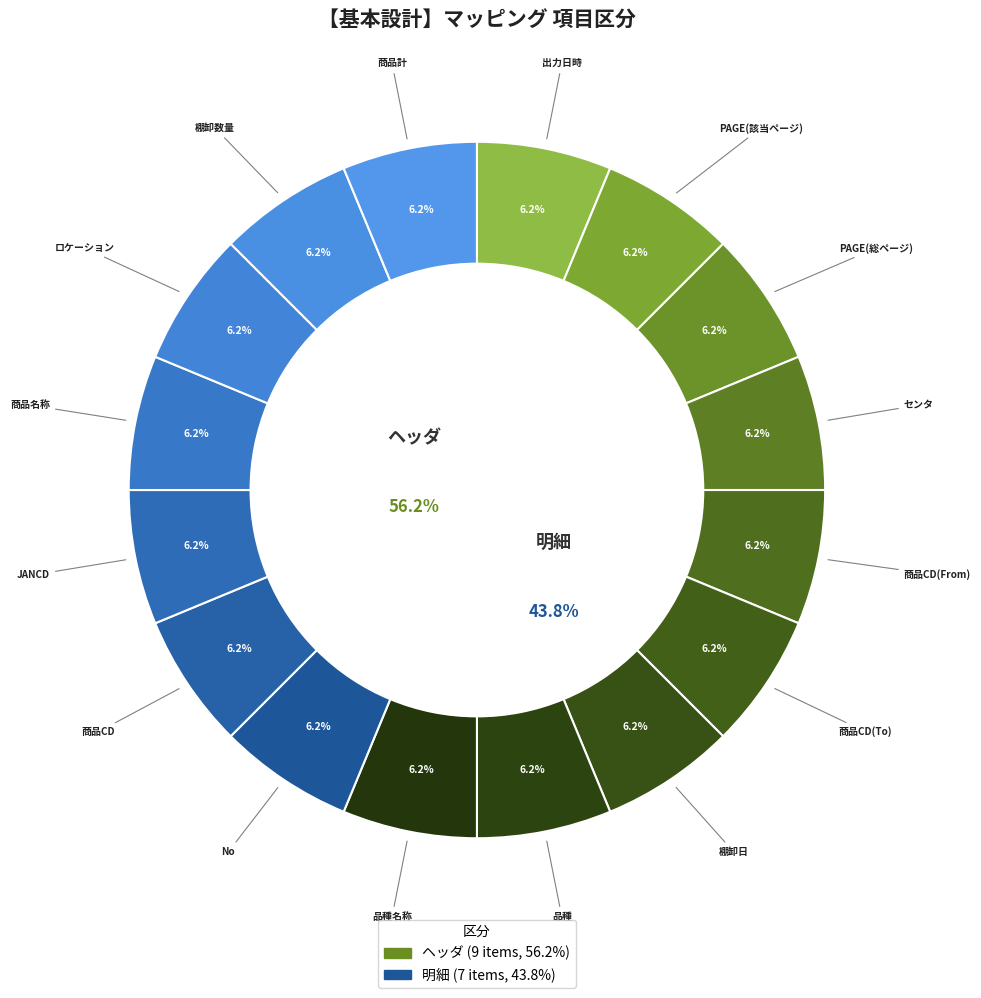

Which category has the smallest portion of the pie?

明細